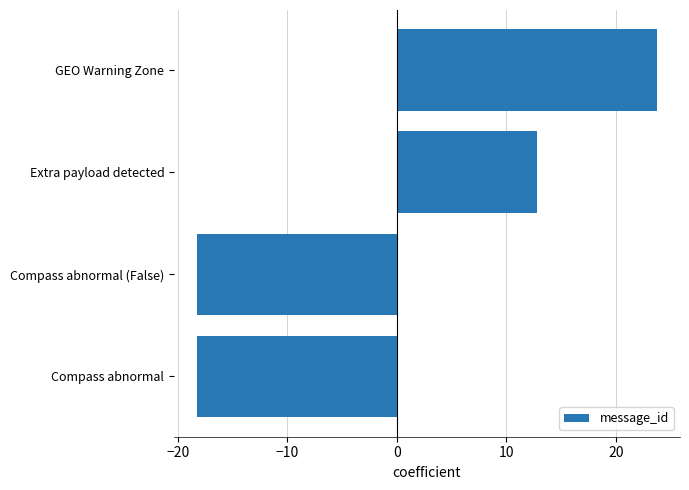

The value at Compass abnormal is -31.5. True or false?

False